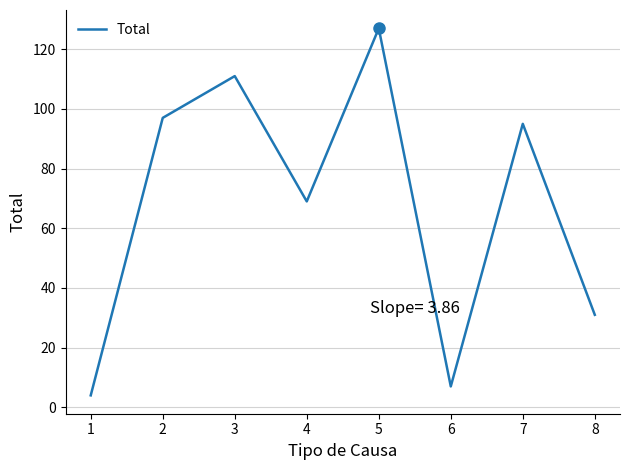

The chart shows a value of 46 at 5. True or false?

False